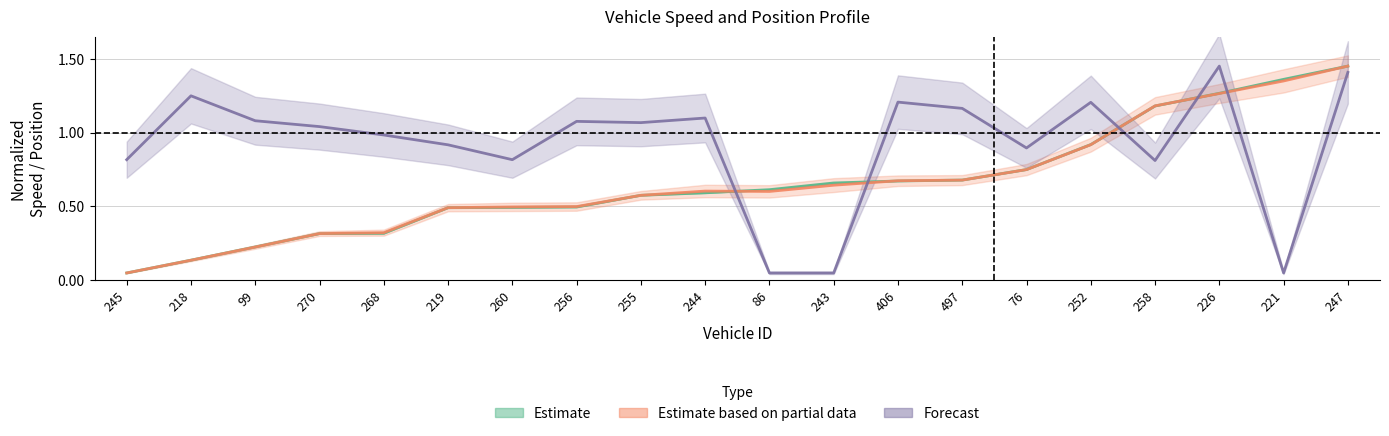

Rank the series by their maximum value, from lowest to highest.

Estimate, Estimate based on partial data, Forecast